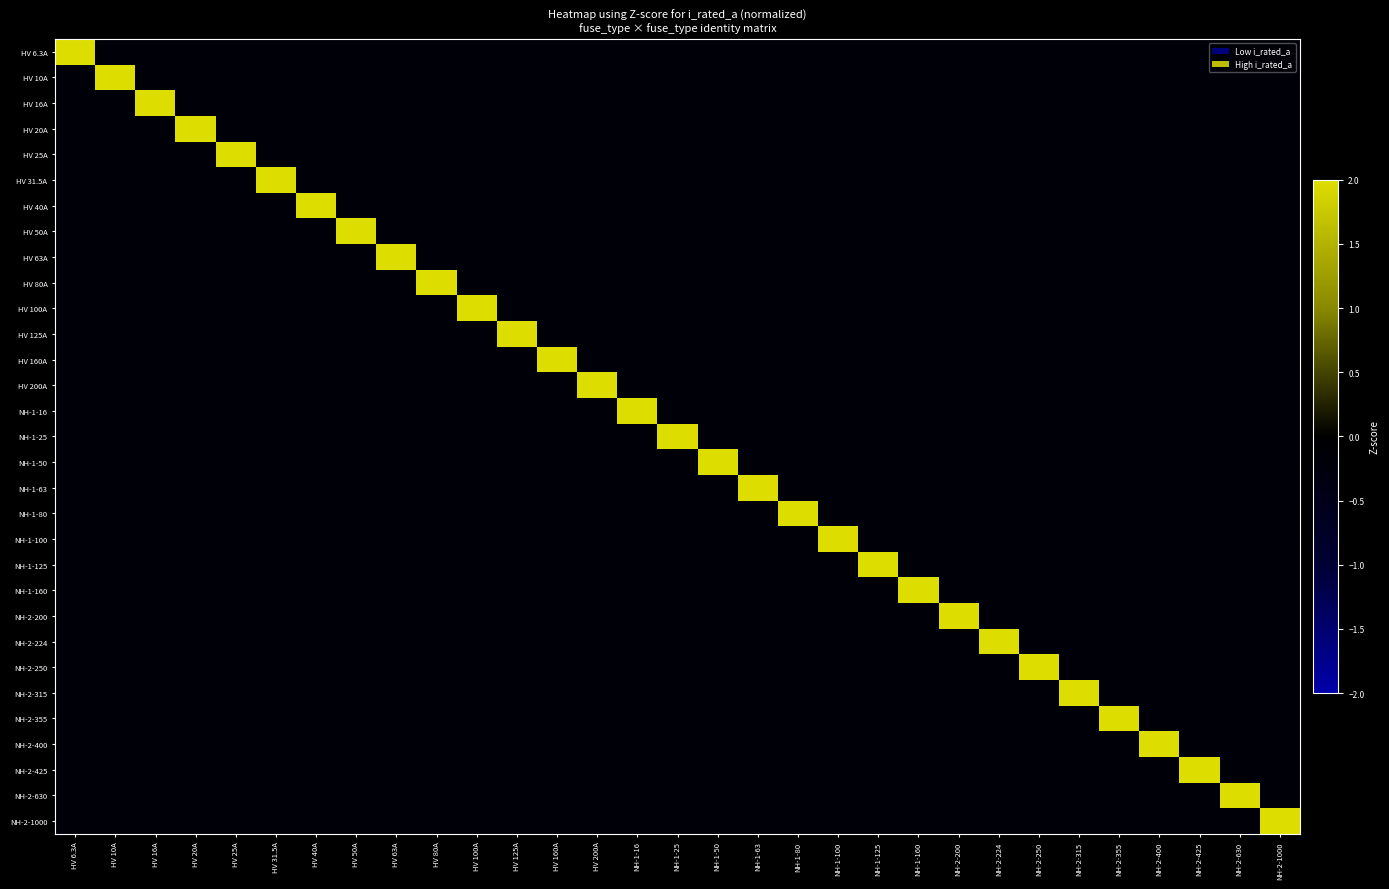

At NH-2-250, list the series in order from largest to smallest.

NH-2-250, HV 25A, HV 50A, HV 100A, HV 200A, NH-1-25, HV 6.3A, HV 16A, NH-1-16, NH-1-50, NH-1-100, NH-2-200, HV 31.5A, HV 63A, HV 125A, NH-1-63, NH-1-125, NH-2-400, NH-2-224, NH-2-315, NH-2-355, NH-2-1000, HV 10A, HV 20A, HV 40A, HV 80A, HV 160A, NH-1-80, NH-1-160, NH-2-425, NH-2-630